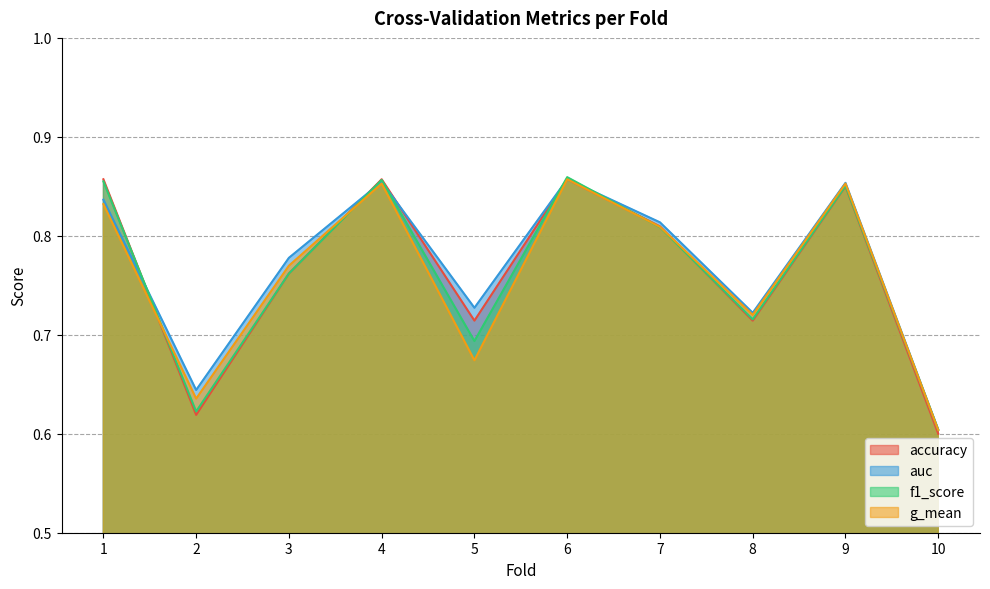

True or false: g_mean and auc cross at least once.

False